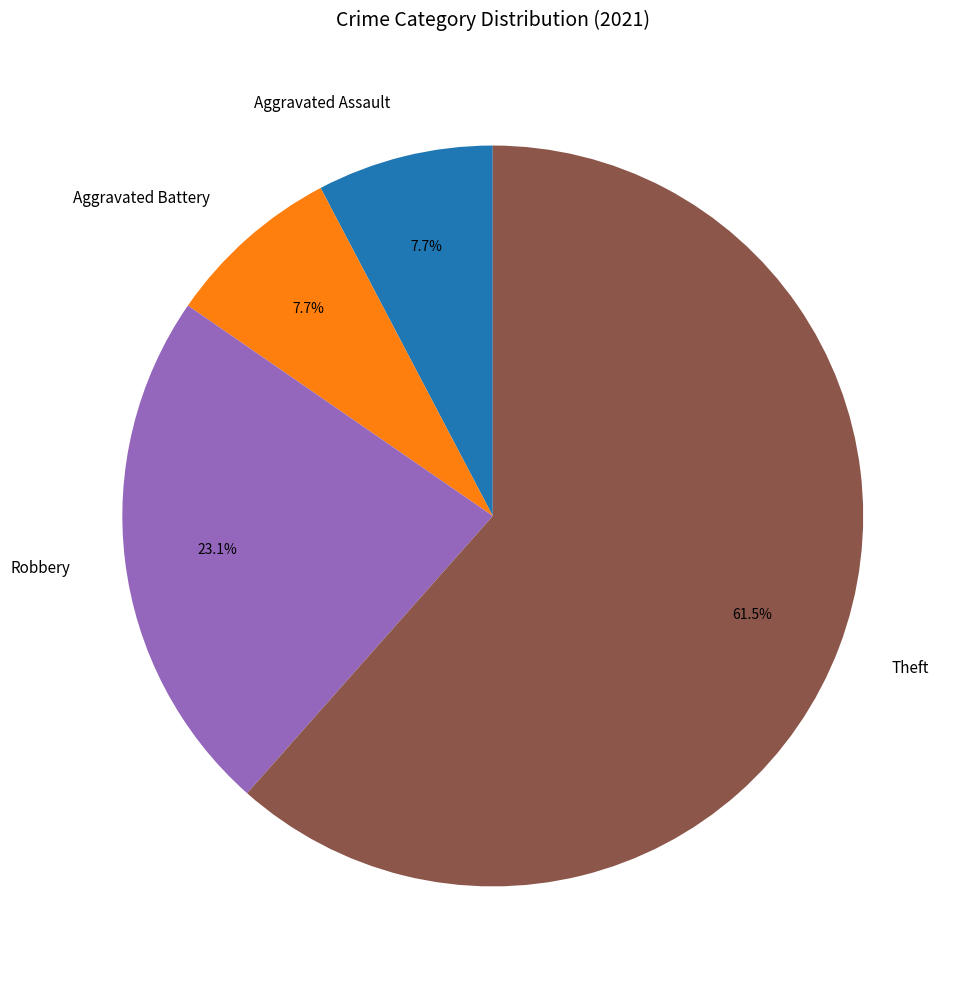

Which slice is the largest?

Theft